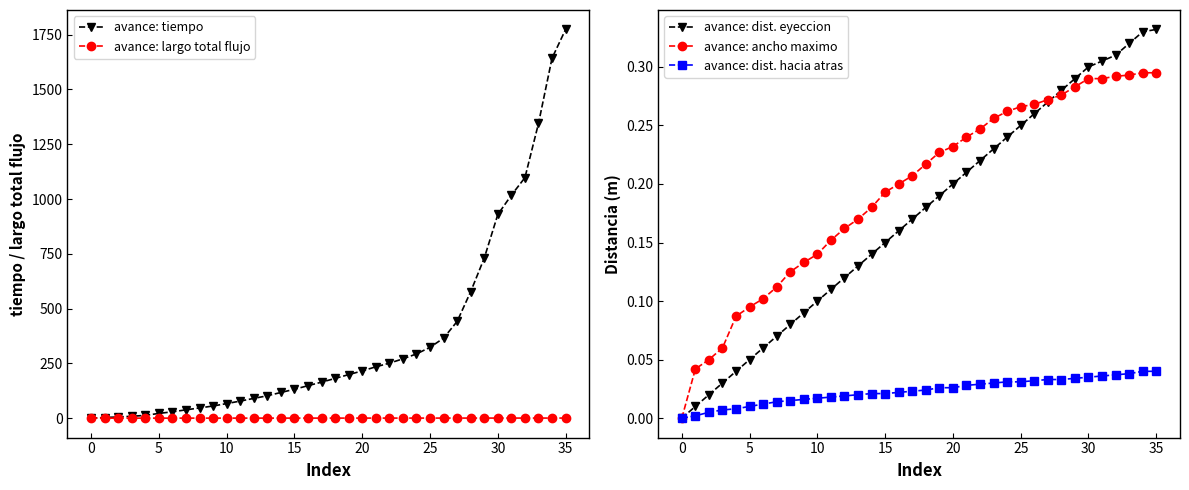

What is the sum of all avance: dist. eyeccion values?

6.2